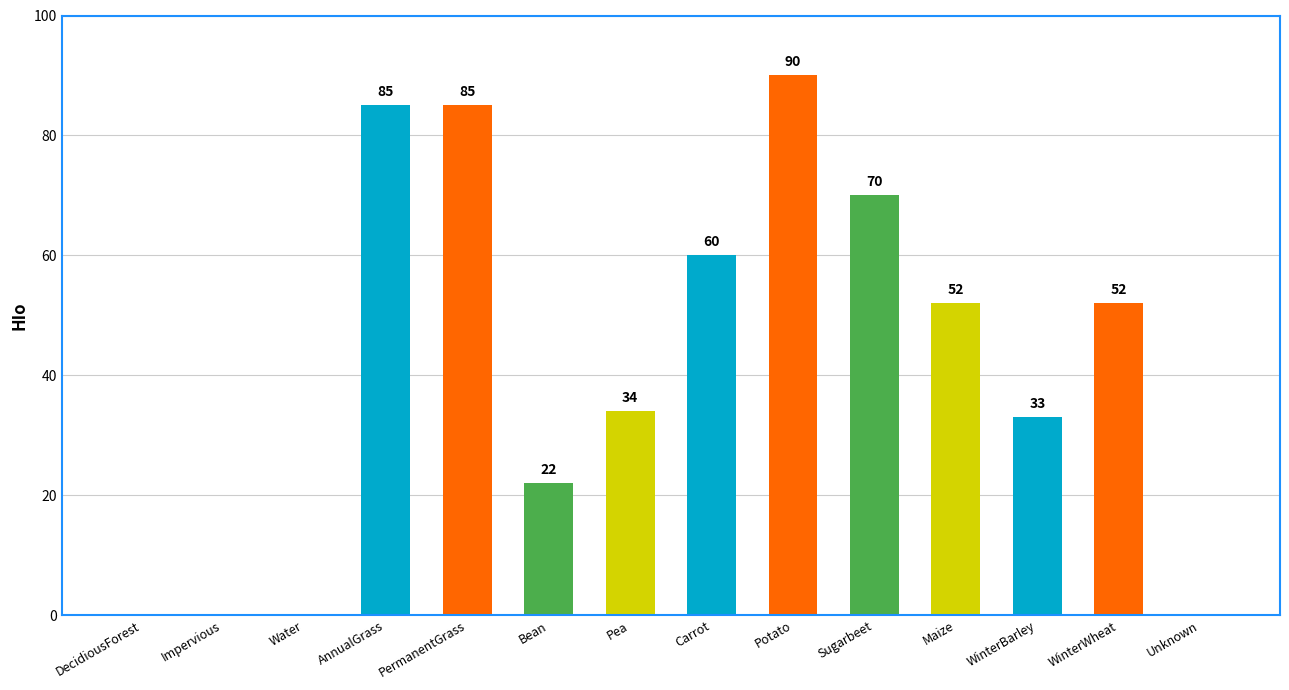

Reading right to left, transcribe all the data shown in this chart.

0	52	33	52	70	90	60	34	22	85	85	0	0	0